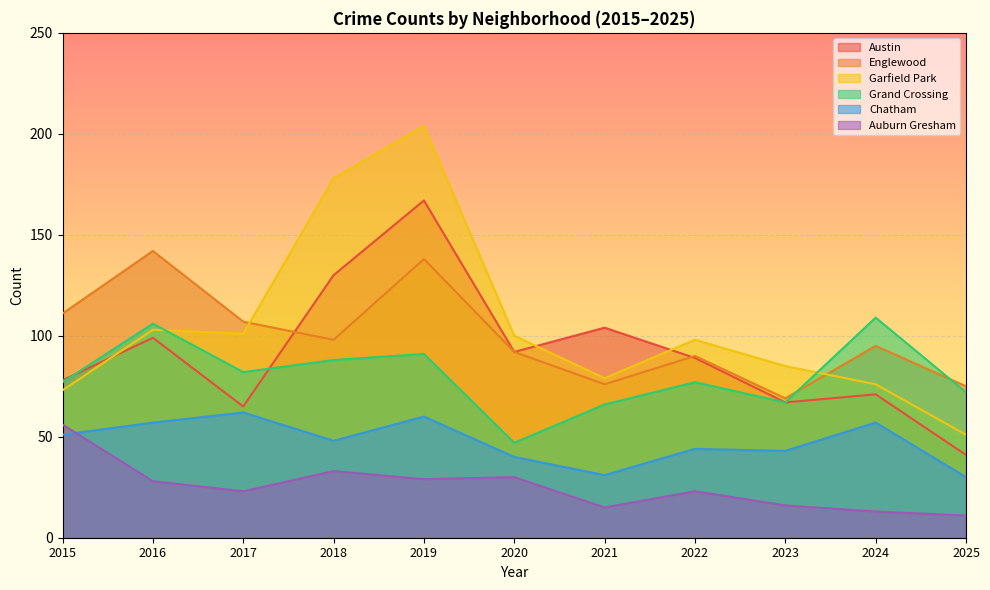

In Englewood, how many points are higher than both neighbors (excluding endpoints)?

4